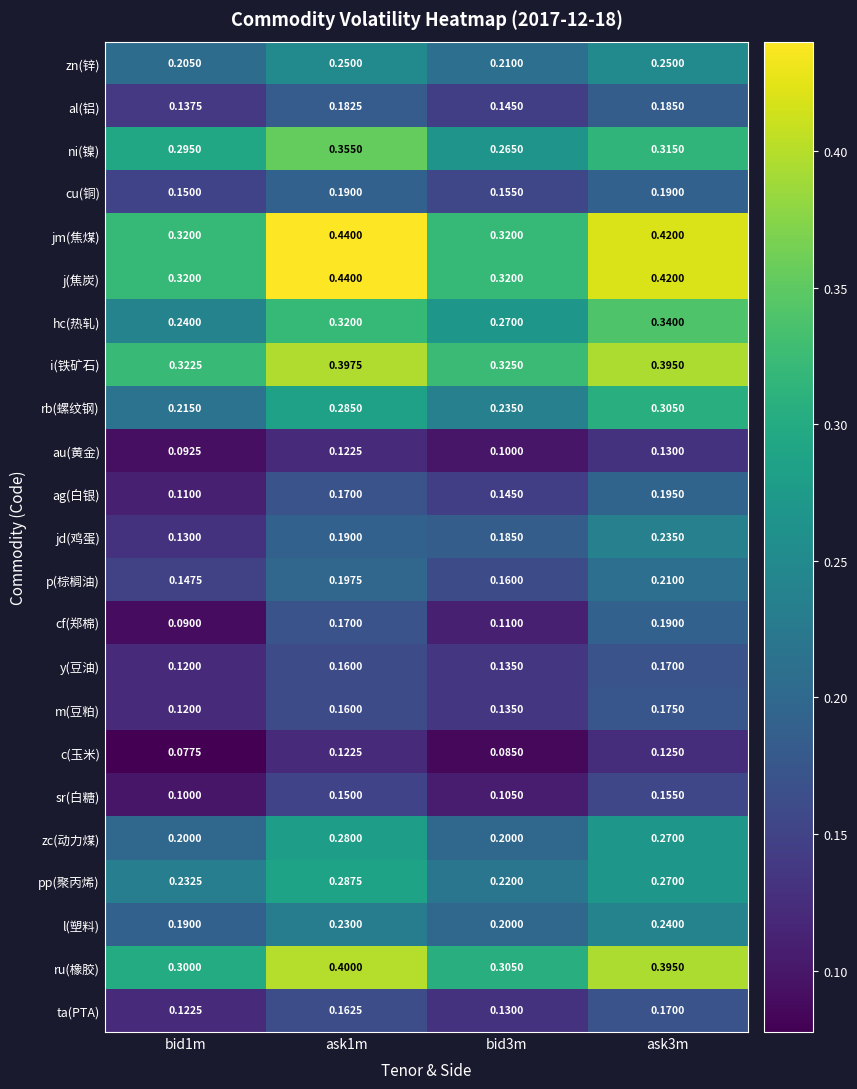

Count the number of data series in this chart.

23